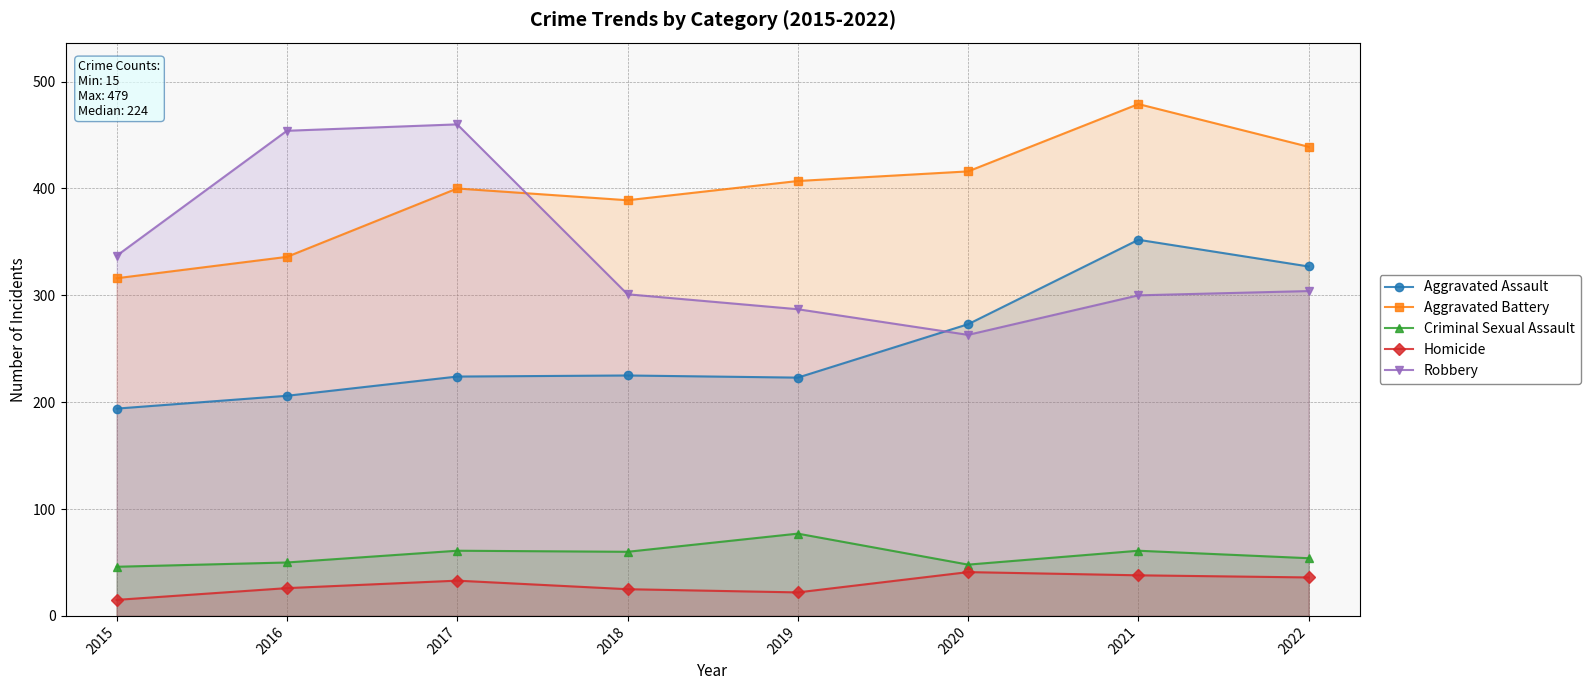

What is the value of the Aggravated Battery point at the 6th from the left?

416